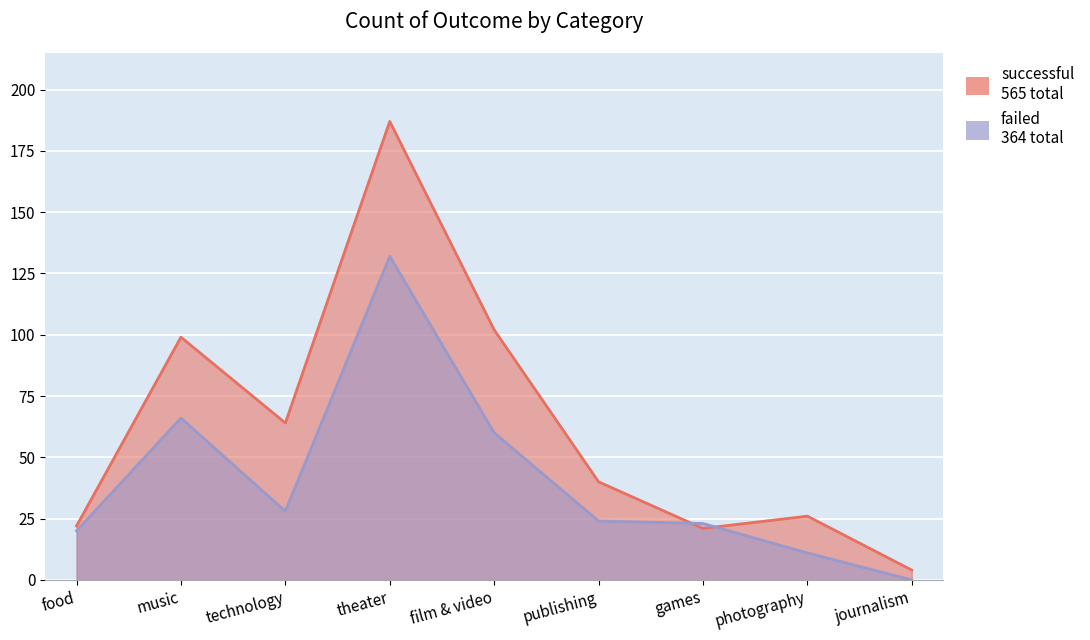

Which series ends up on top after the final intersection of failed and successful?

successful